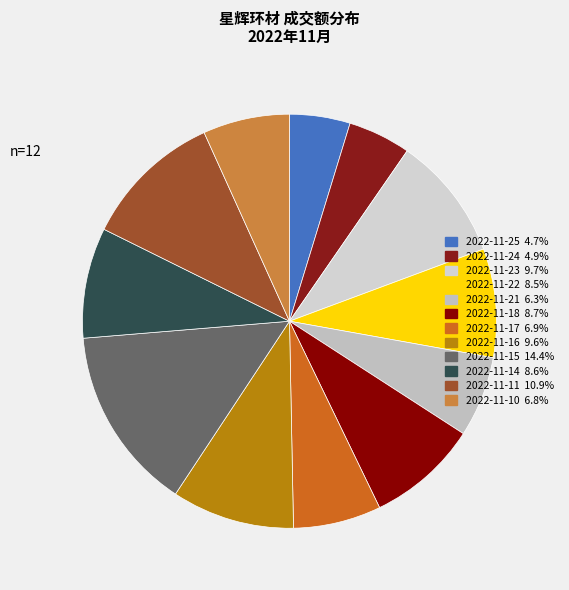

Does any single category account for the majority?

No